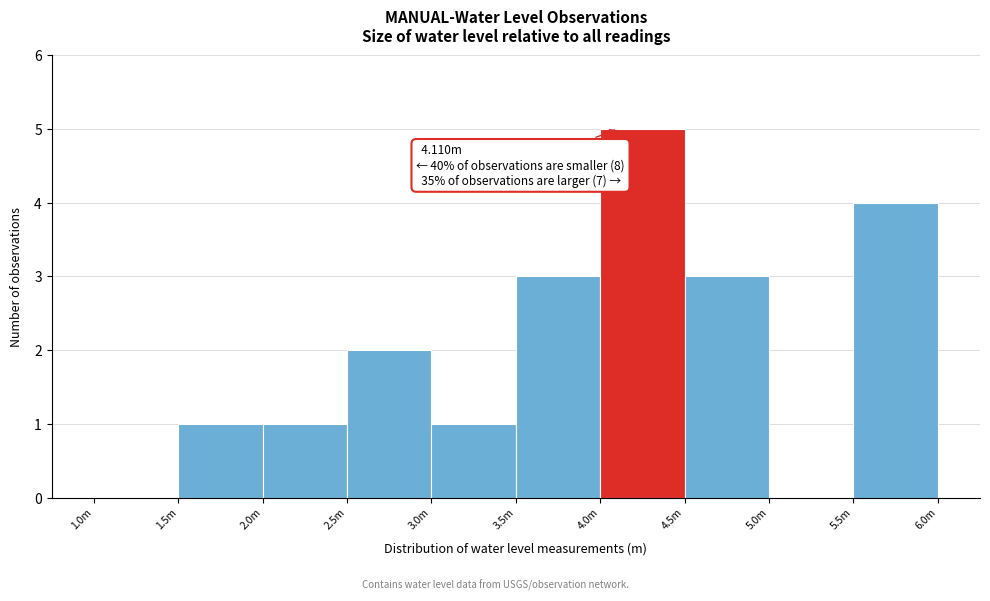

Reading left to right, what are all the values shown in this chart?

1.0m=0	1.5m=1	2.0m=1	2.5m=2	3.0m=1	3.5m=3	4.0m=5	4.5m=3	5.0m=0	5.5m=4